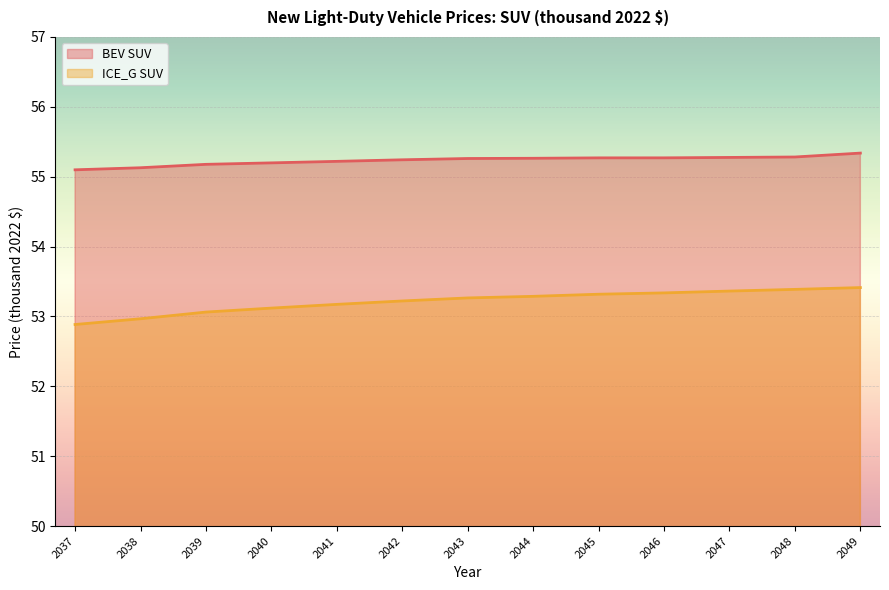

The ICE_G SUV series shows 24.5 at 2038. True or false?

False